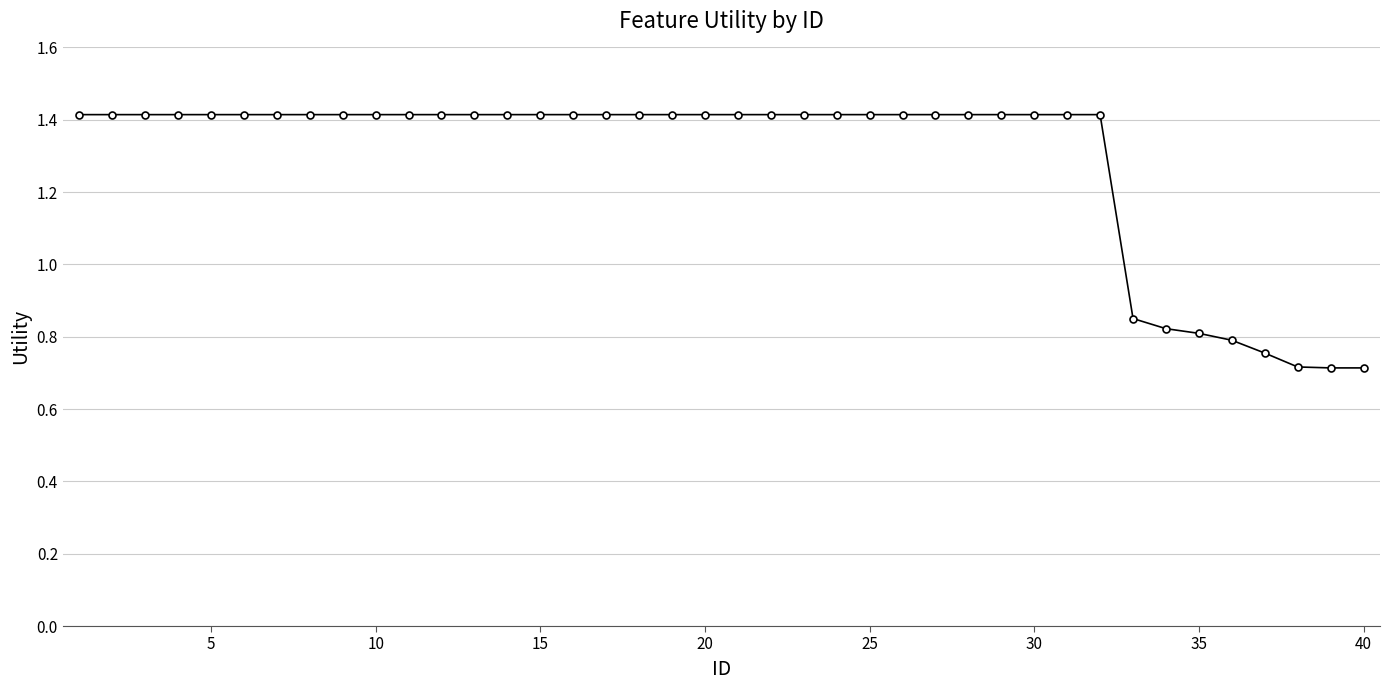

What is the average value?

1.3